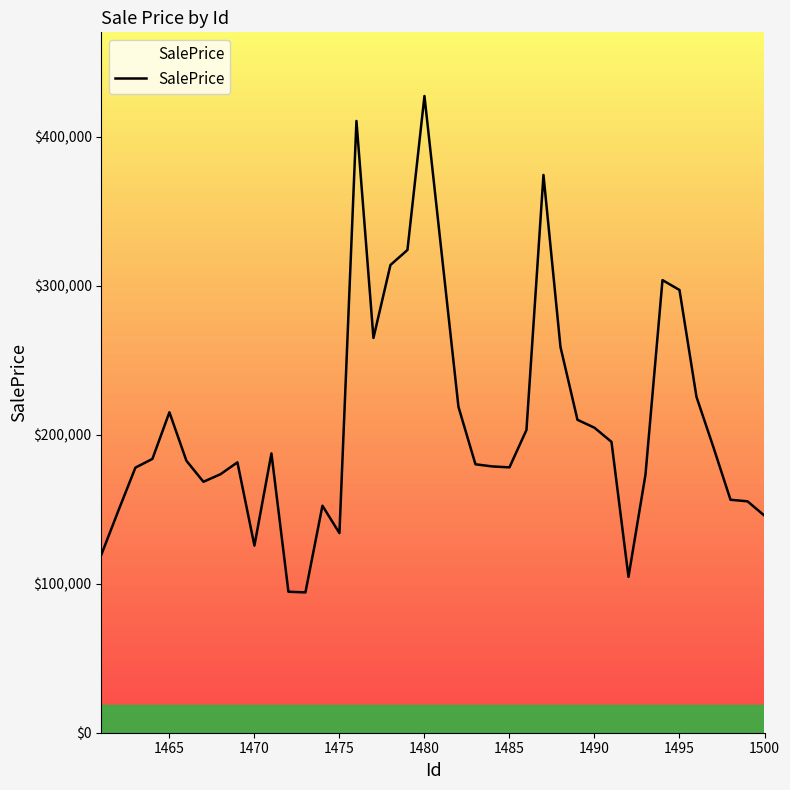

What is the difference between the maximum and minimum values?

333227.5